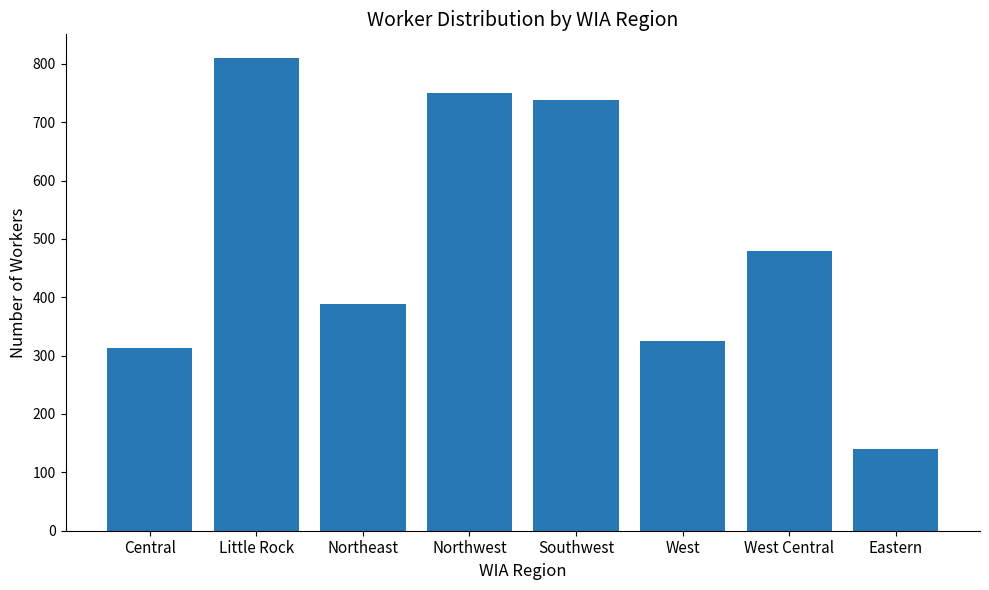

Reading left to right, list all the values displayed in this chart.

Central=313	Little Rock=810	Northeast=389	Northwest=750	Southwest=738	West=325	West Central=479	Eastern=140